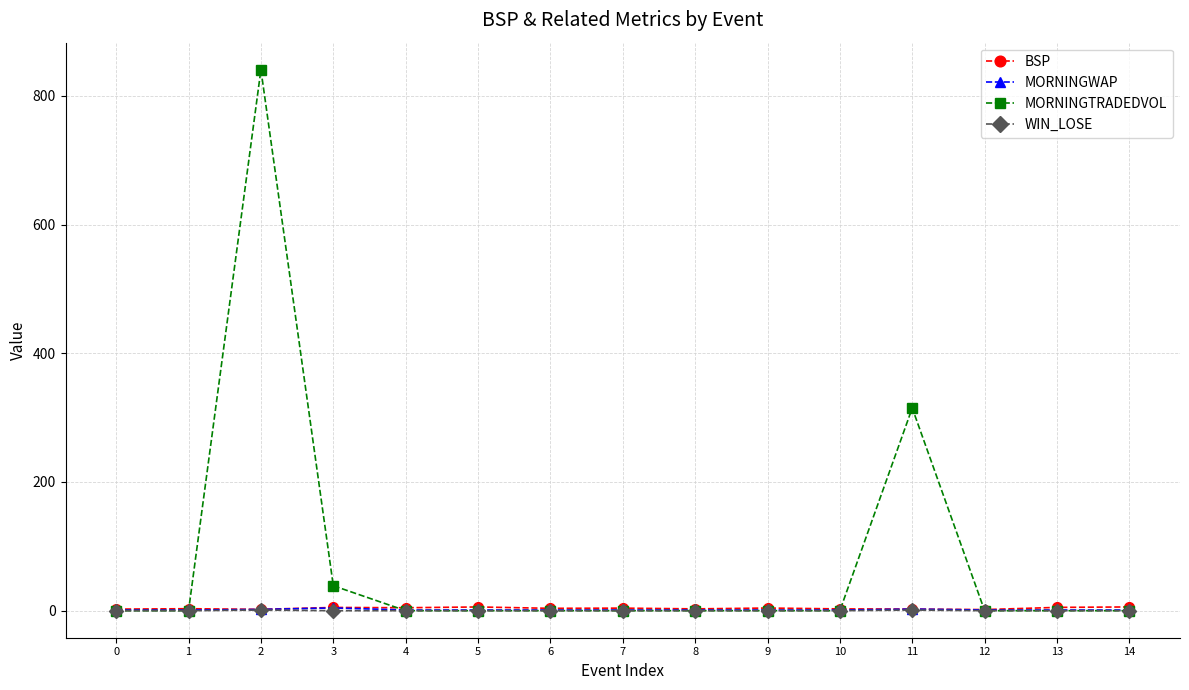

True or false: MORNINGTRADEDVOL has more than 1 points higher than both neighbors.

True